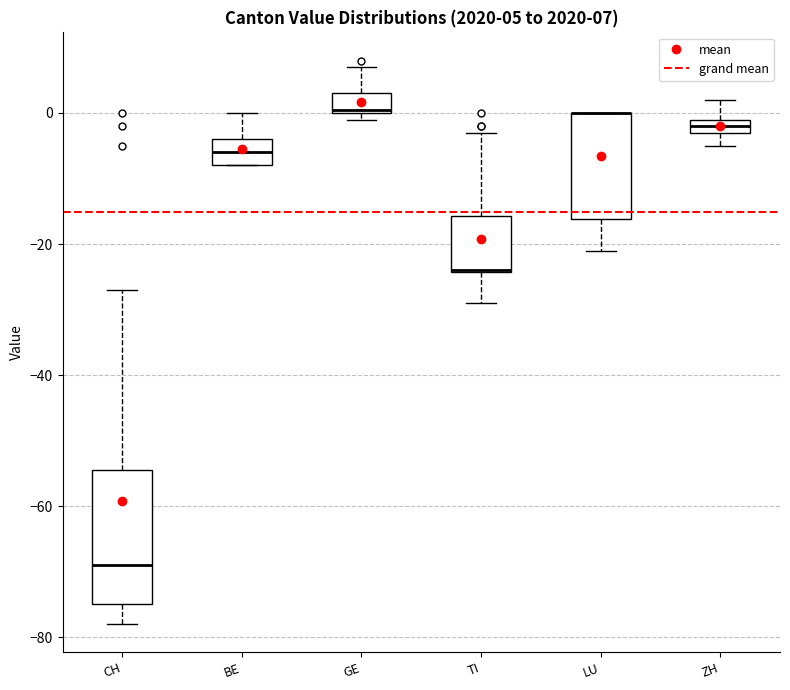

Comparing the boxes themselves (not the whiskers), which one is the tallest?

CH